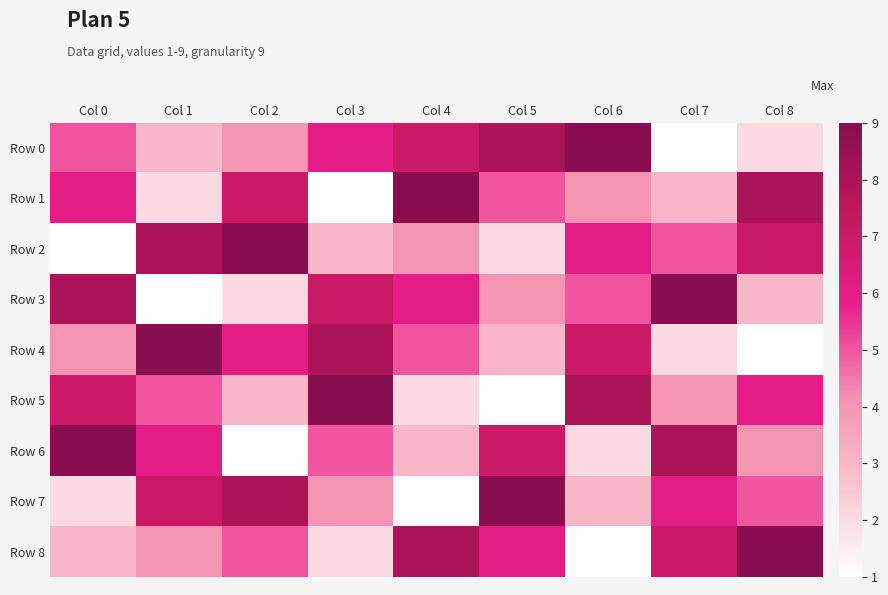

At how many categories does at least one series exceed 8?

9